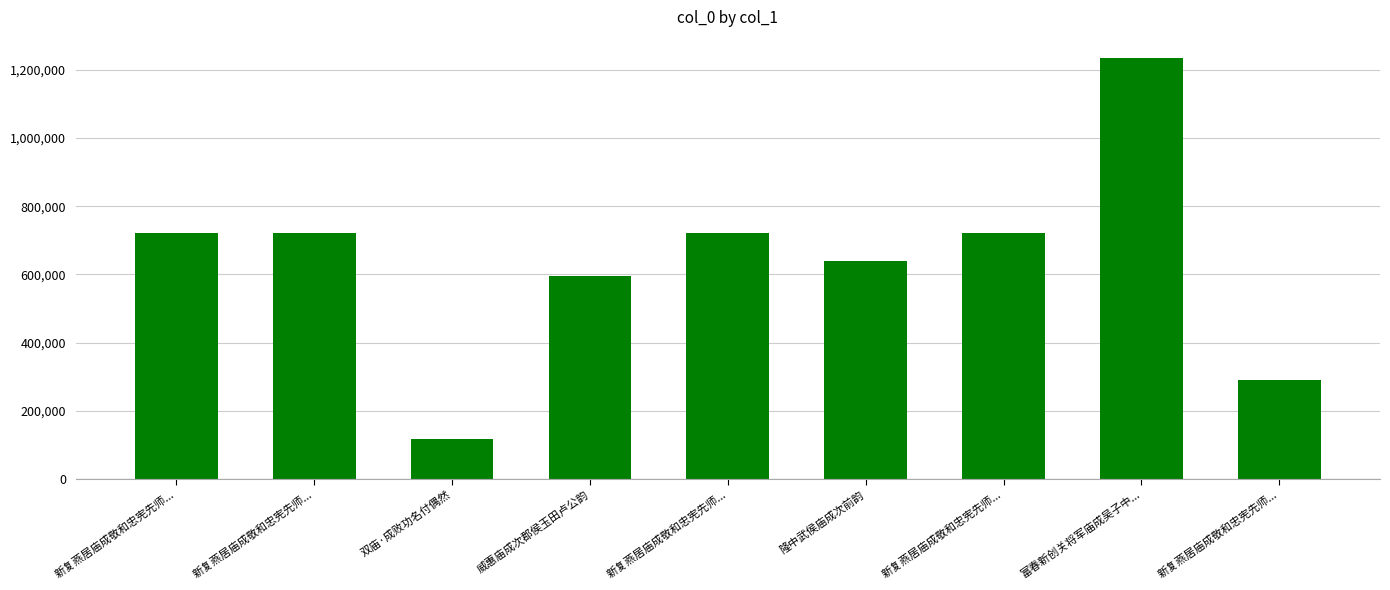

What is the difference between the values at 富春新创关将军庙成吴子中... and 新复燕居庙成敬和忠宪先师...?

514367